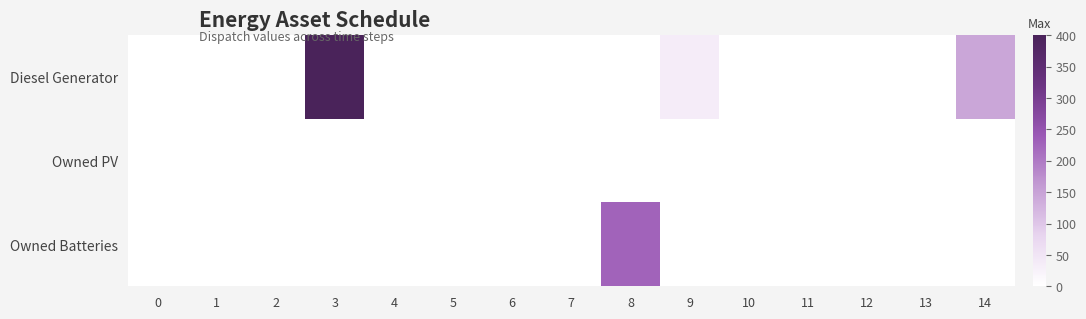

Count the number of data series in this chart.

3